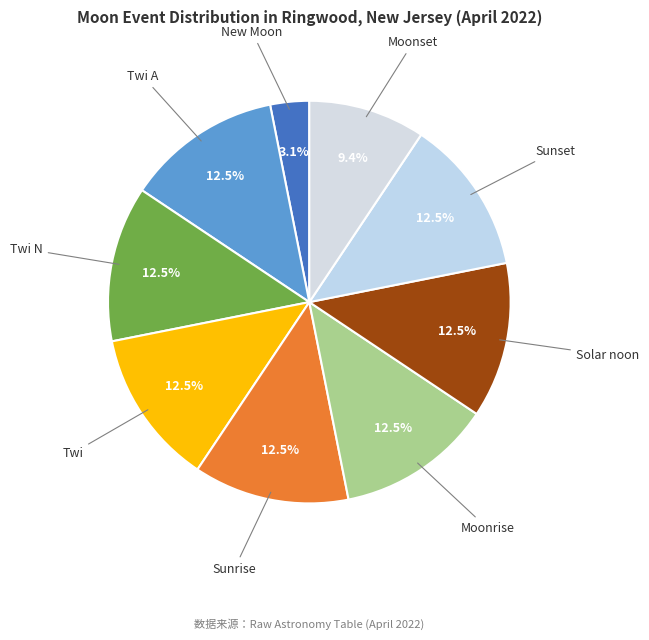

Which category has the smallest portion of the pie?

New Moon